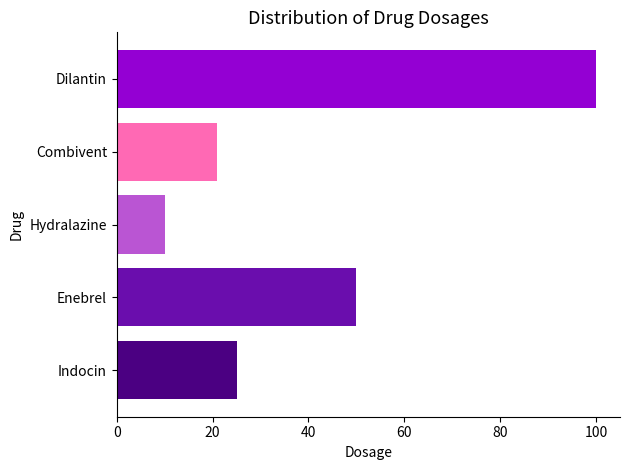

The value at Indocin is 25. True or false?

True